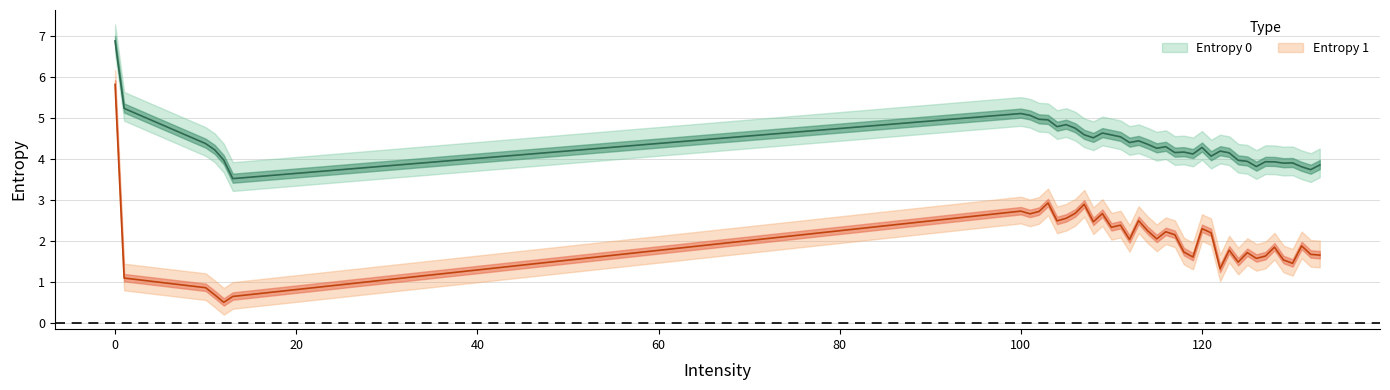

How many data points in Entropy 1 are less than 2?

19